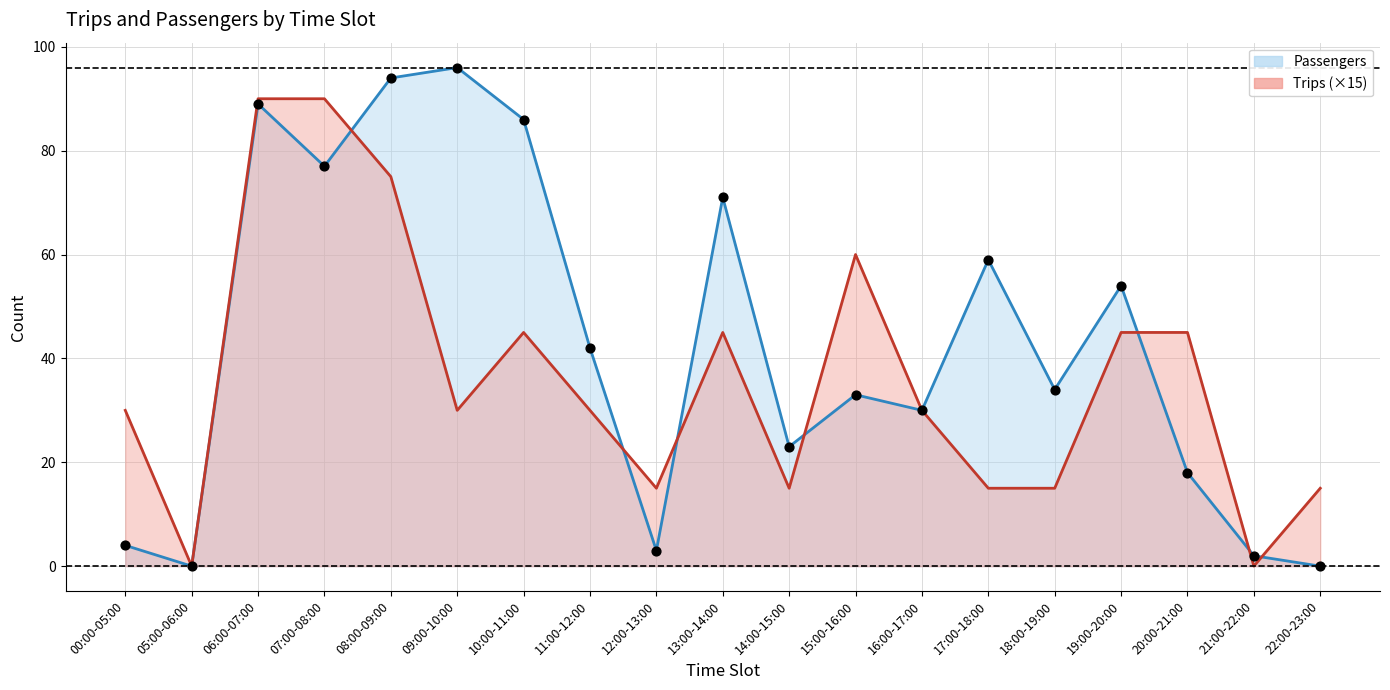

Which series reaches the minimum Y coordinate?

Passengers